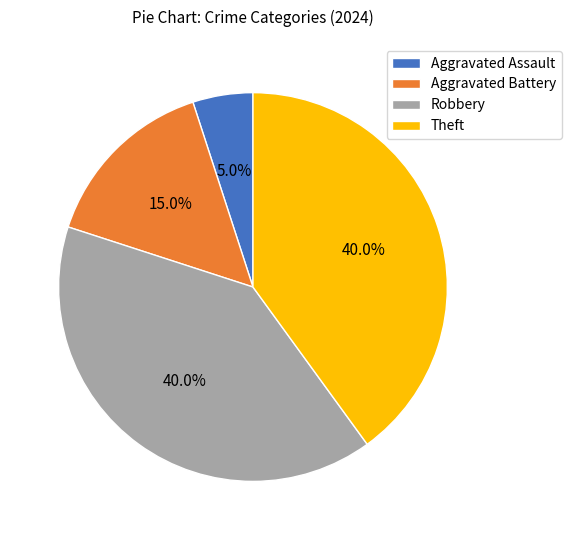

How many slices are in this pie chart?

4